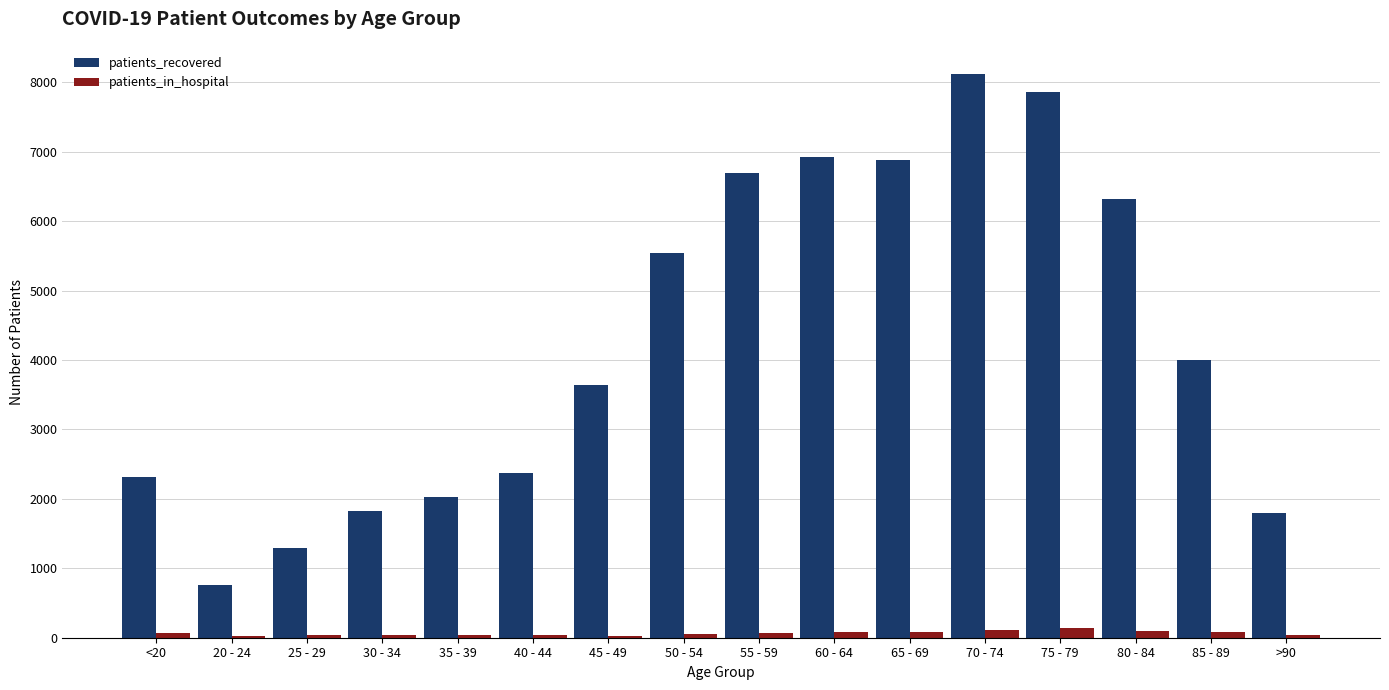

What is the sum of the patients_in_hospital values at 55 - 59 and 20 - 24?

86